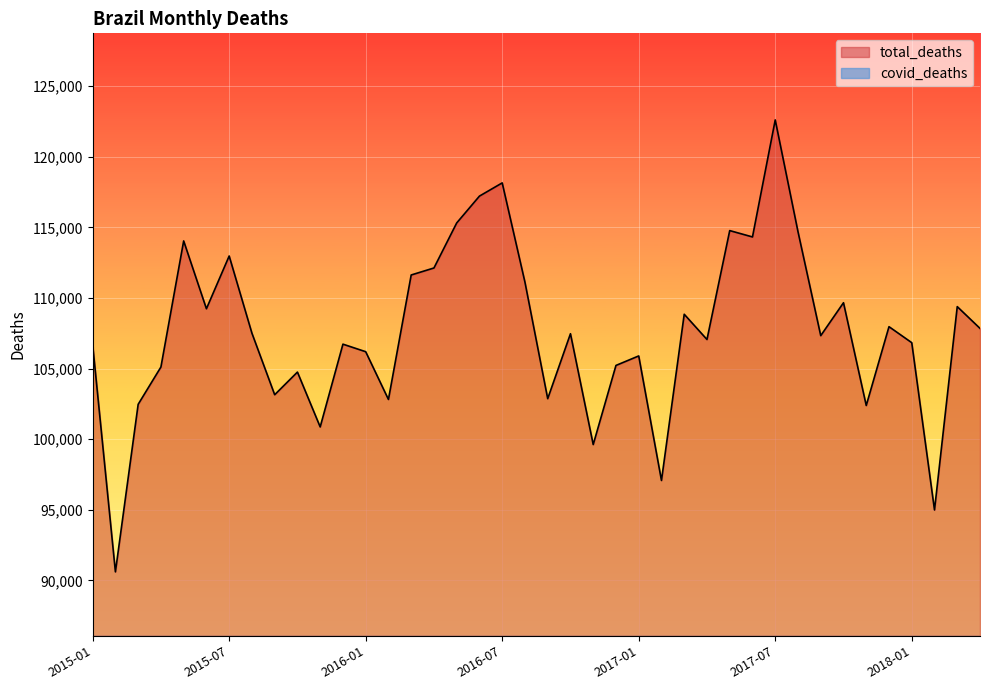

True or false: the data shows 152458 at 2016-08.

False